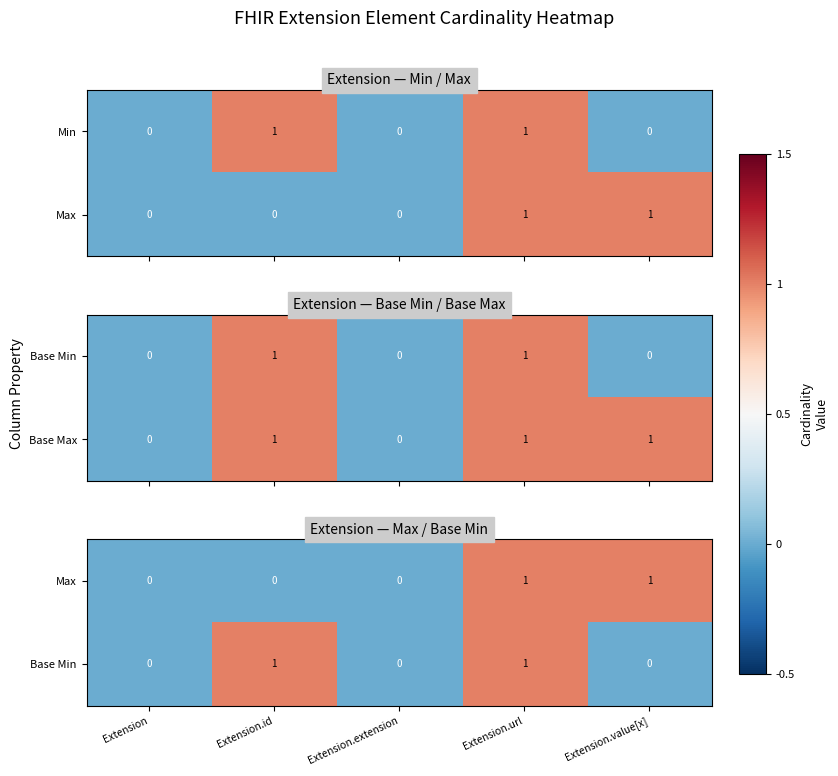

Count the Min values in the range 0 to 1.

5